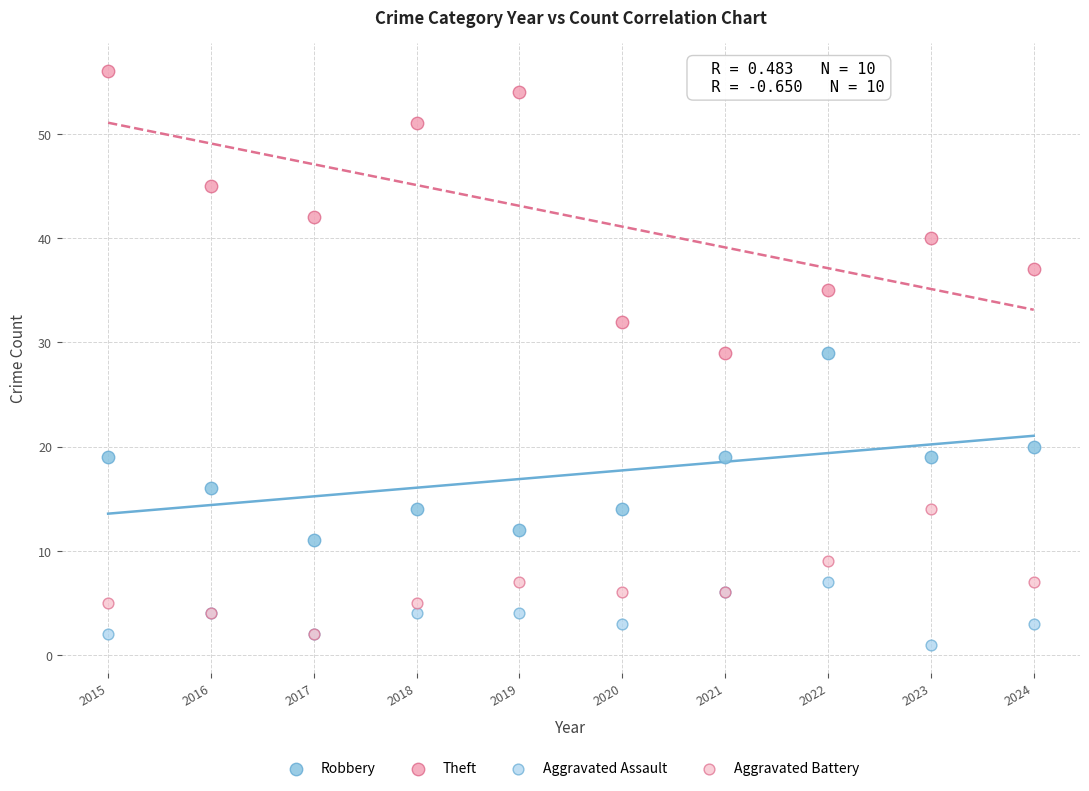

What are all the series names shown in the legend?

Robbery, Theft, Aggravated Assault, Aggravated Battery